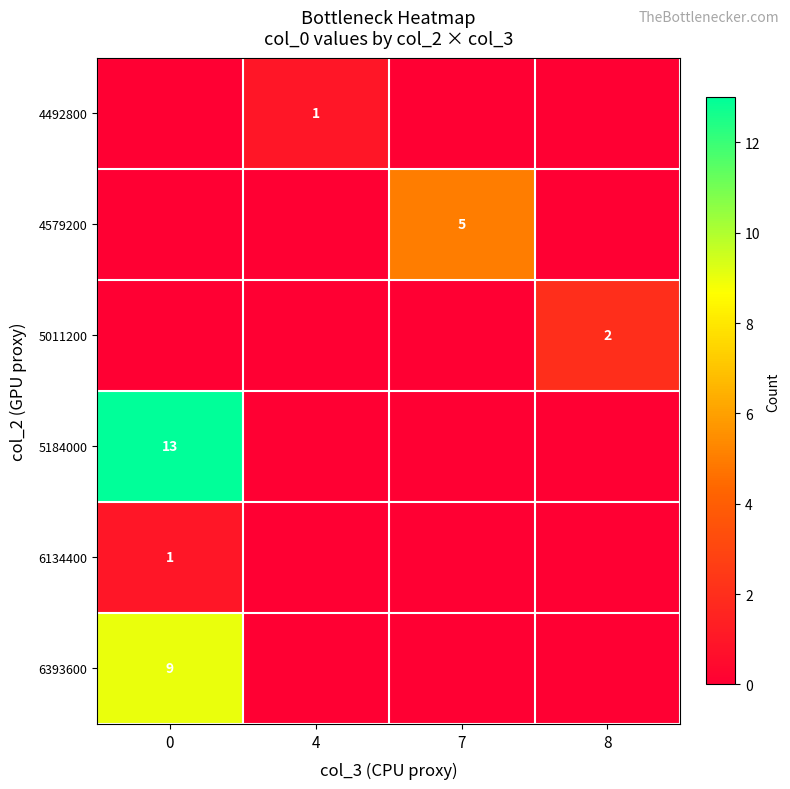

True or false: 4579200 has a value of 2 at 7.

False